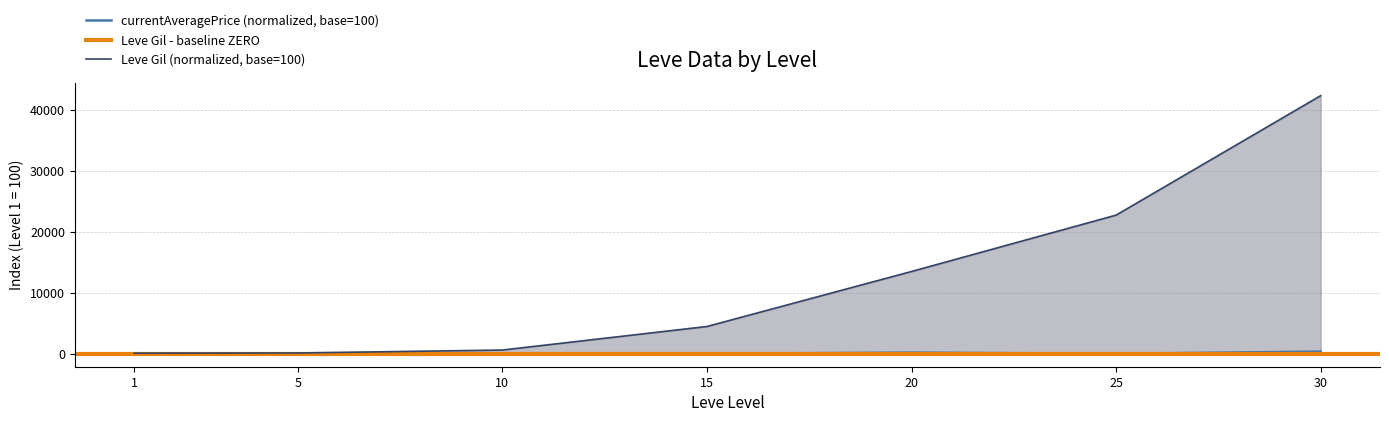

True or false: currentAveragePrice has more than 0 interior local peaks.

True